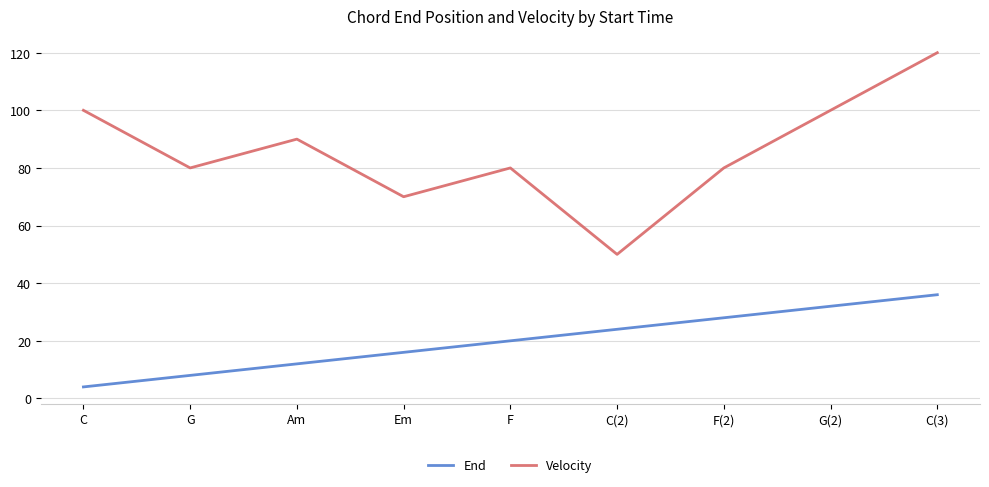

What value does the Velocity series have at C?

100